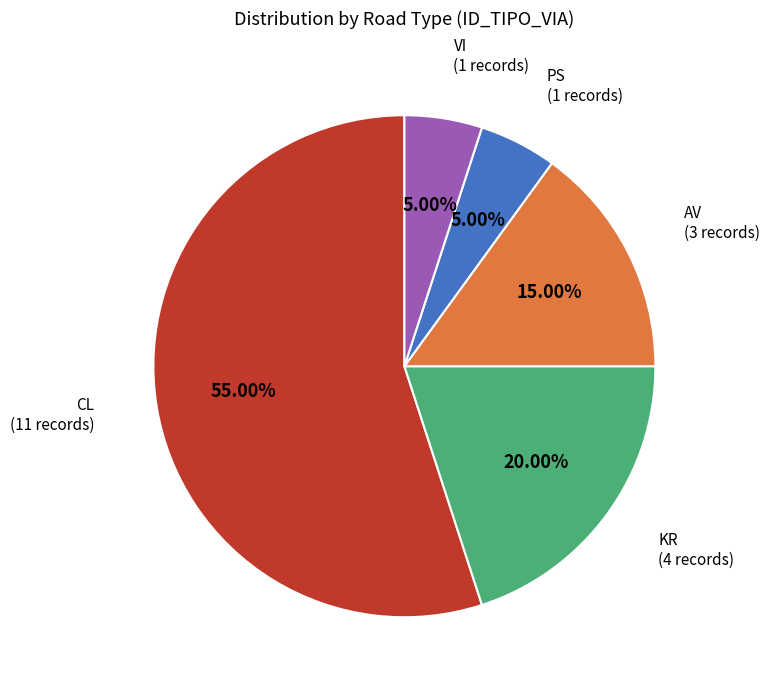

Does any single category account for the majority?

Yes